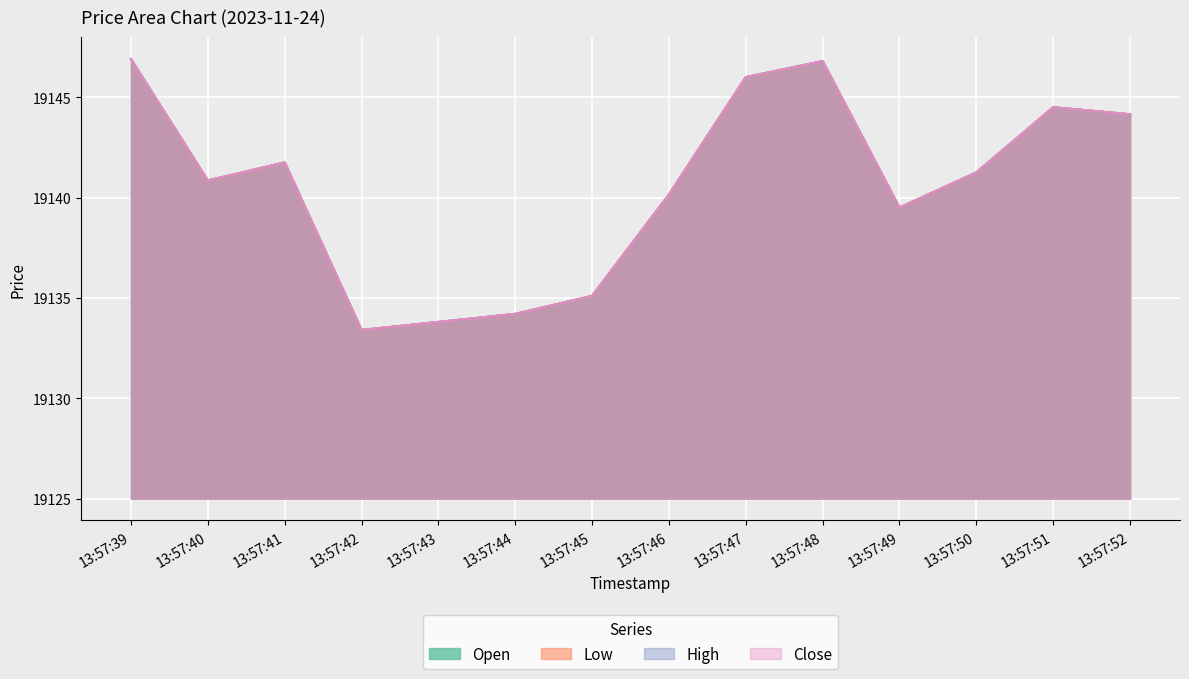

How many lines are shown in the chart?

4